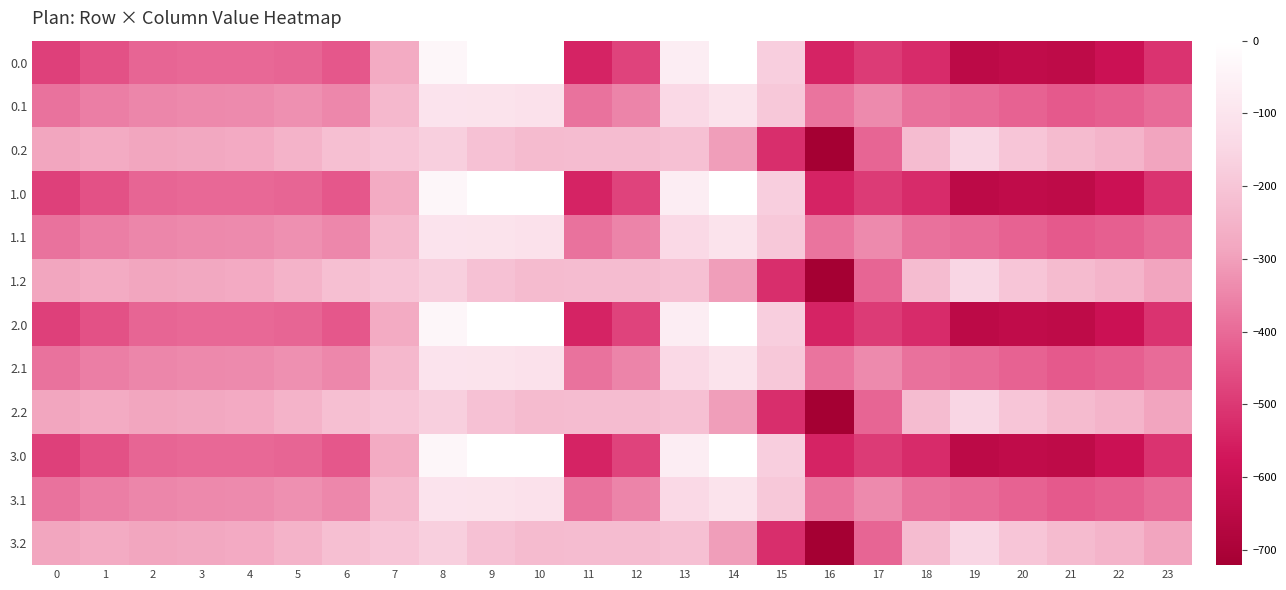

Which has a higher value, 4 or 0?

4